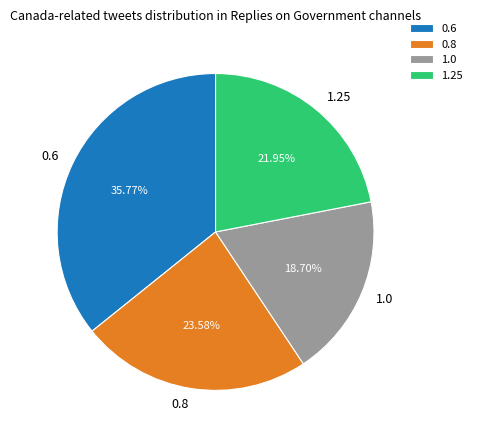

To the nearest percent, what is the difference between the largest and smallest slice percentages?

17%